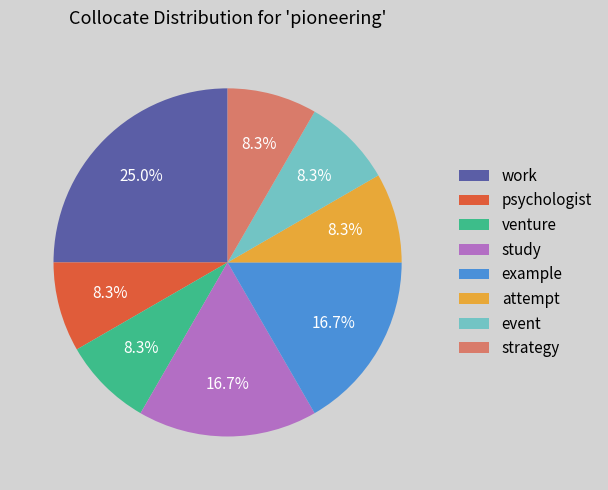

To the nearest percent, what portion does attempt represent?

8%